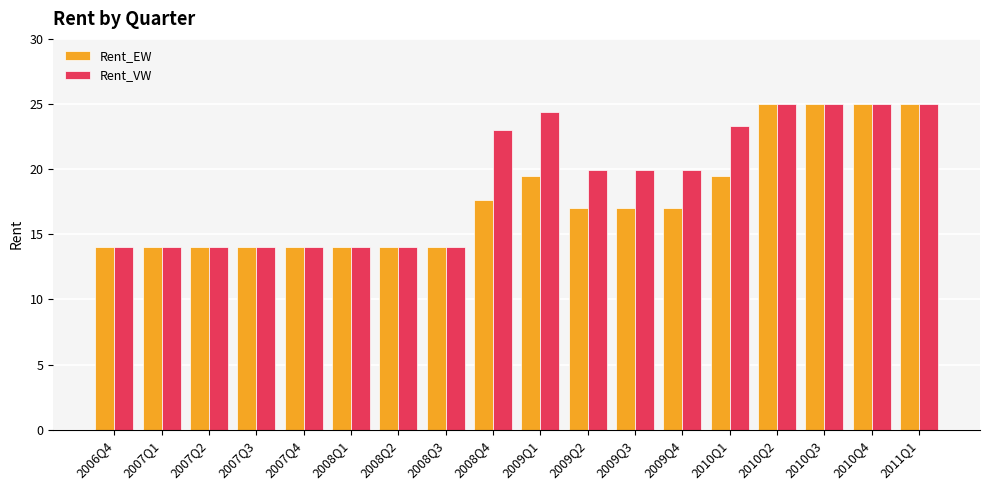

What is the value of the Rent_VW bar at the 7th from the left?

14.0